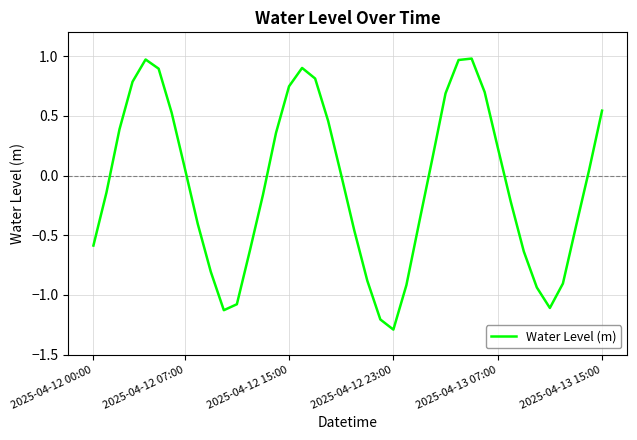

What is the difference between the maximum and minimum values?

2.3